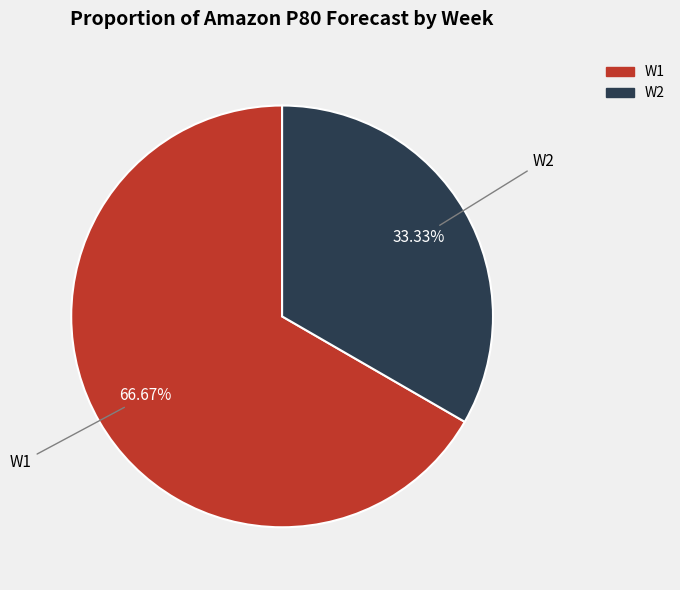

Is there a majority slice in this chart?

Yes